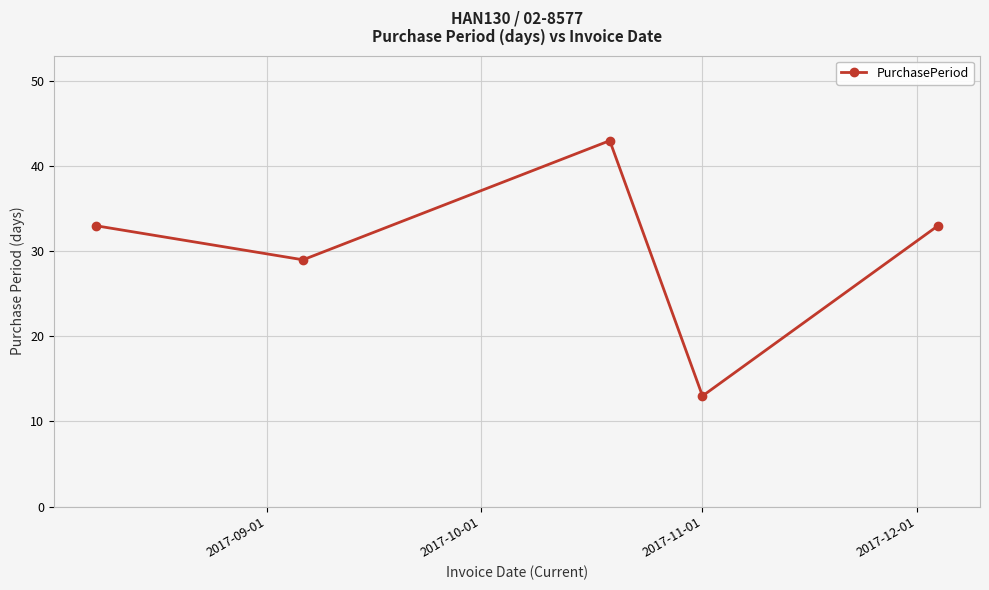

How many categories are shown in the chart?

5